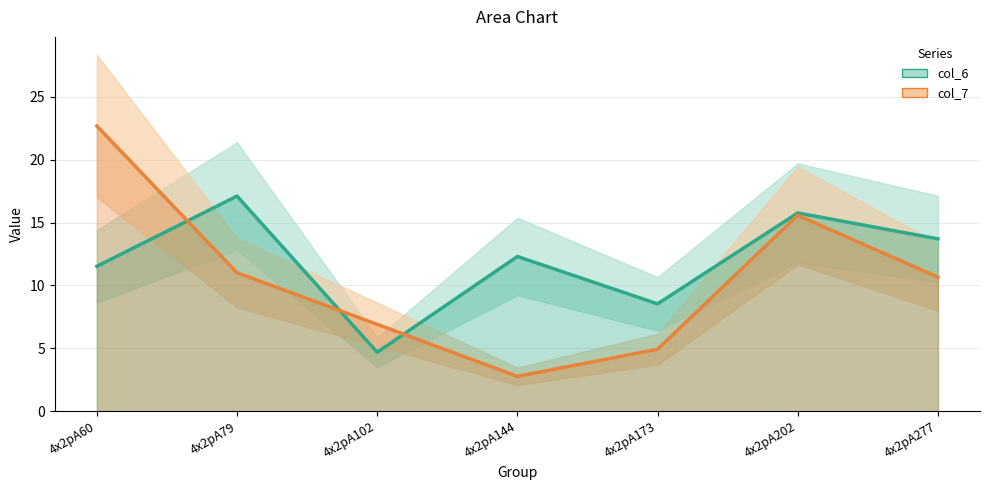

List the series in order of their overall mean, lowest first.

col_7, col_6